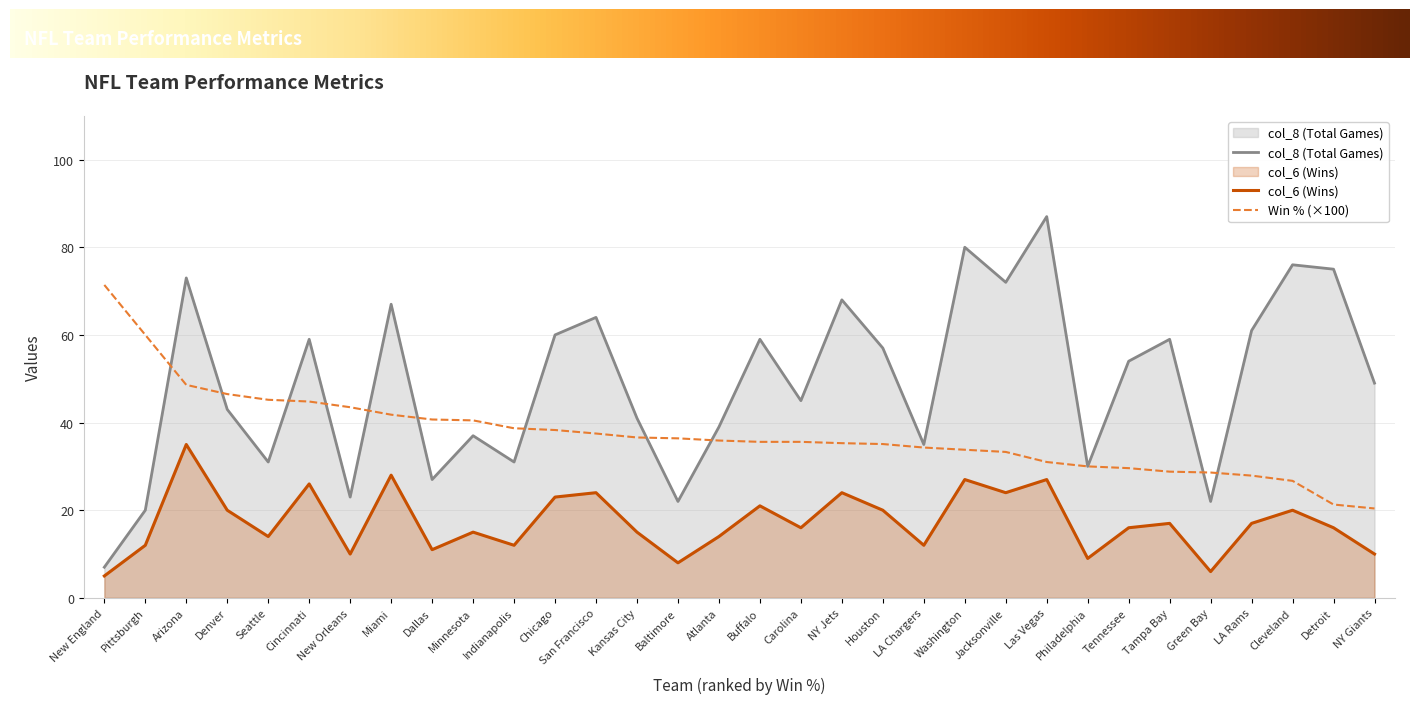

At how many categories does at least one series exceed 36?

29